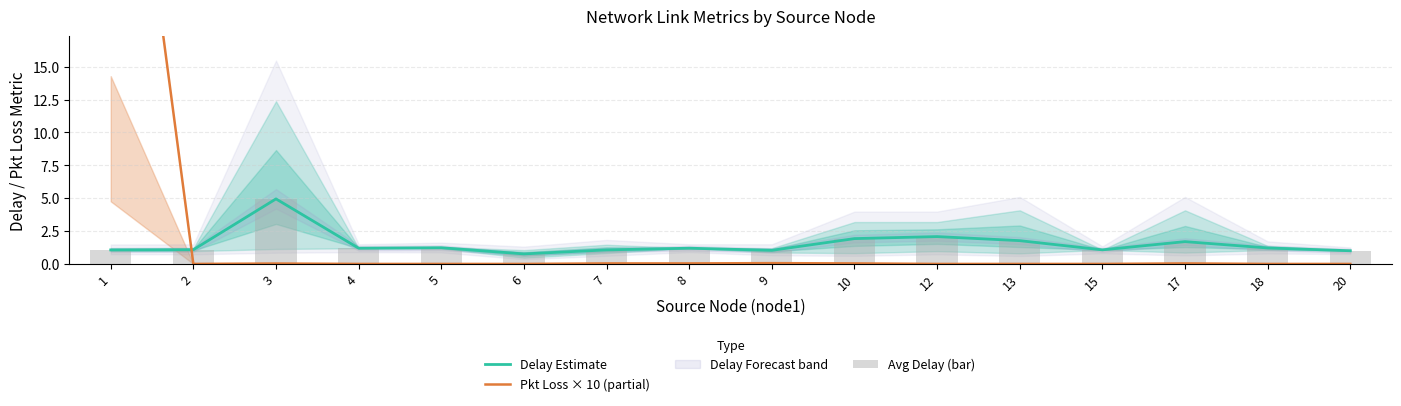

What is the value of the Avg Delay (bar) bar at the 8th from the left?

1.2